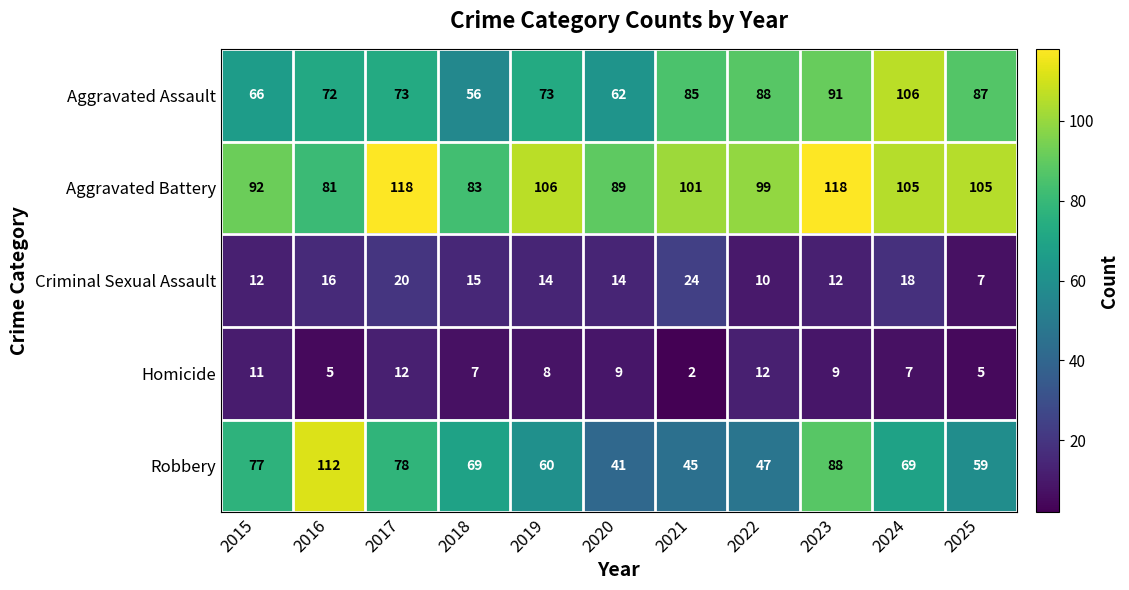

True or false: Criminal Sexual Assault has a value of 10 at 2022.

True